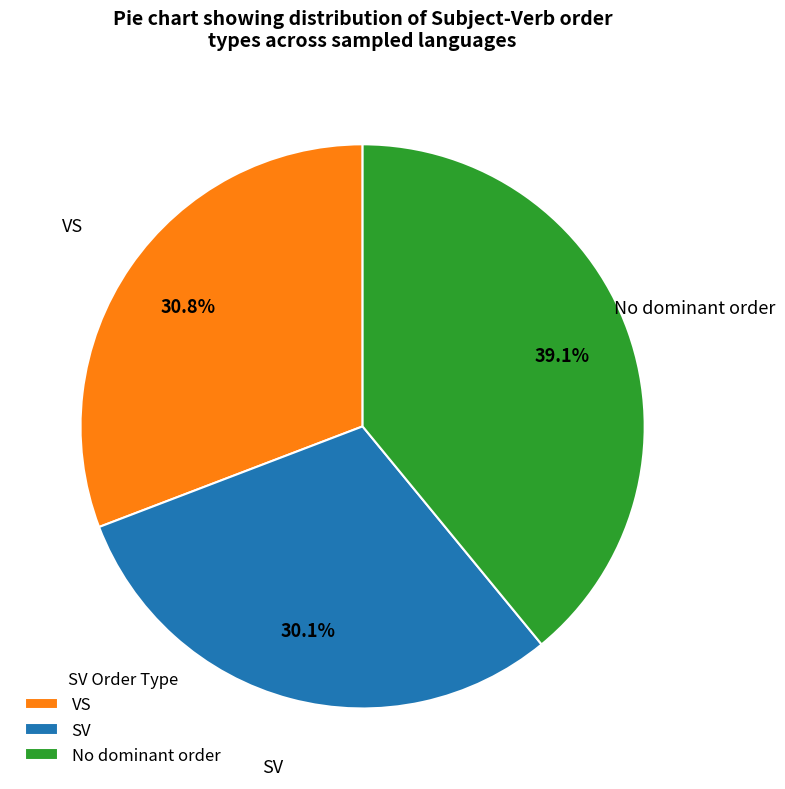

What is the largest slice in the pie chart?

No dominant order